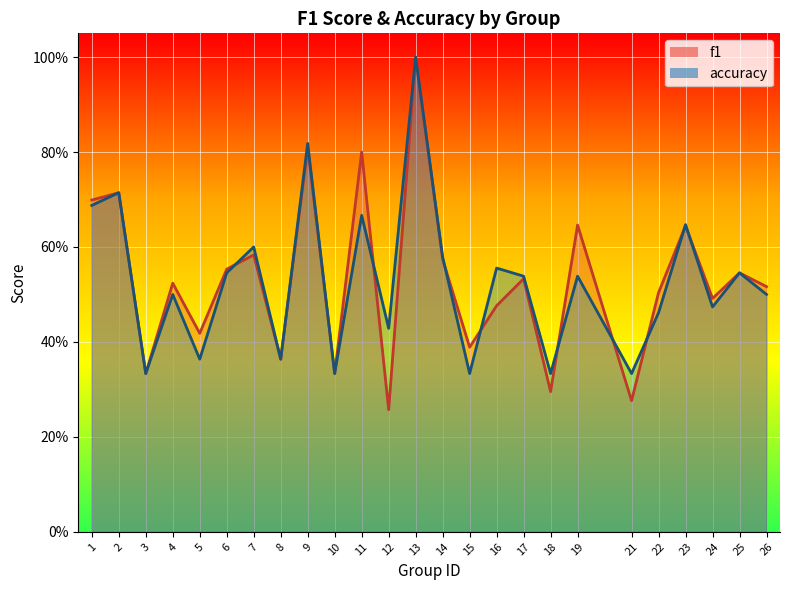

Rank the categories by accuracy value from highest to lowest.

13, 9, 2, 1, 11, 23, 7, 14, 16, 6, 25, 17, 19, 4, 26, 24, 22, 12, 5, 8, 3, 10, 15, 18, 21